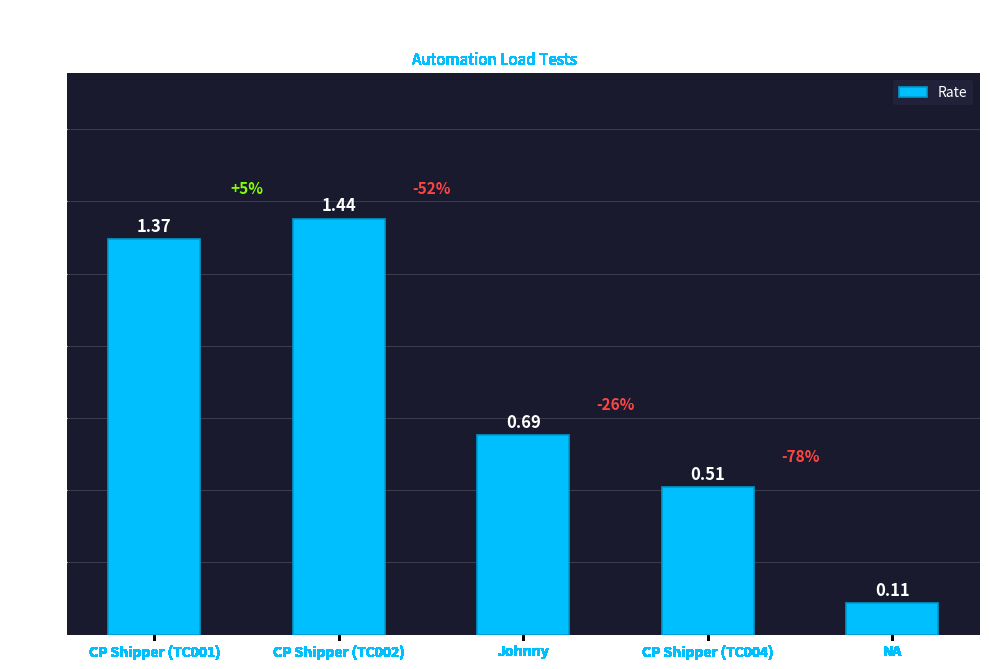

Which category has the highest value across all series?

CP Shipper (TC002)